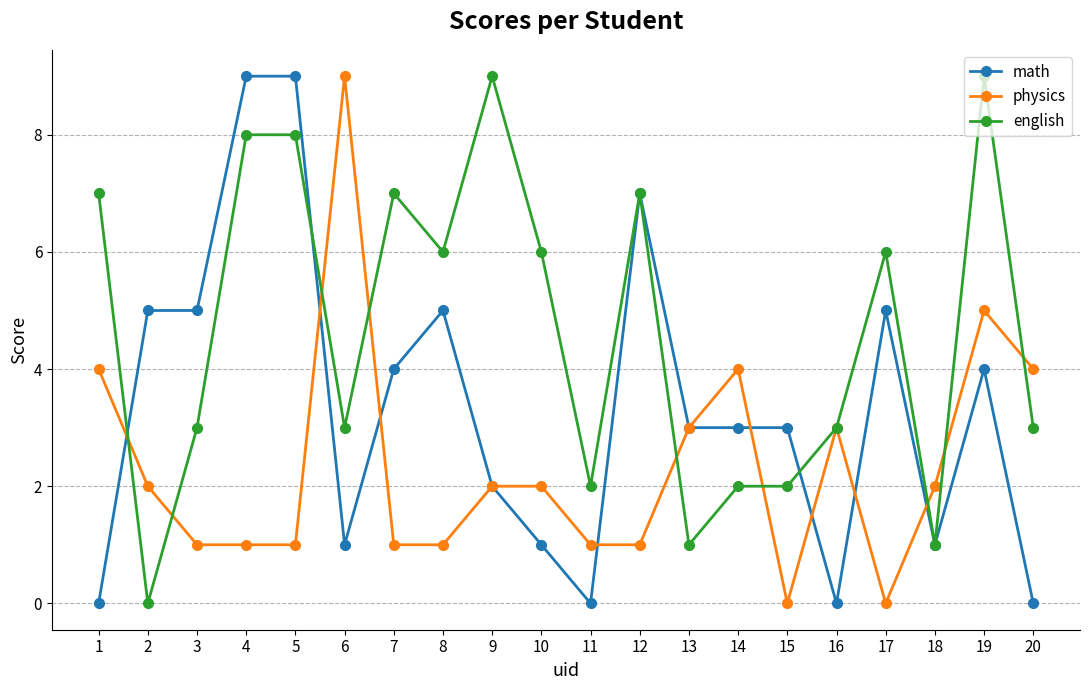

The value of physics at 16 is 5. True or false?

False